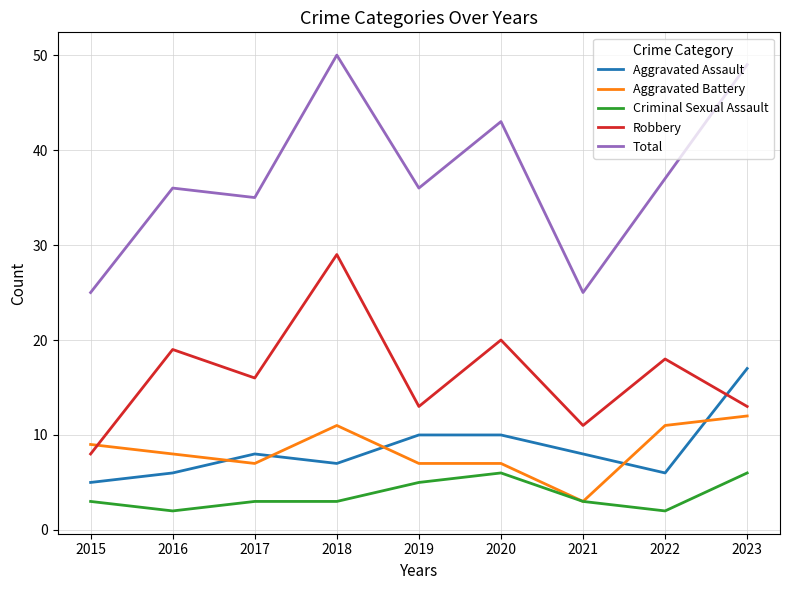

Is it true that Robbery equals 11 at 2022?

False